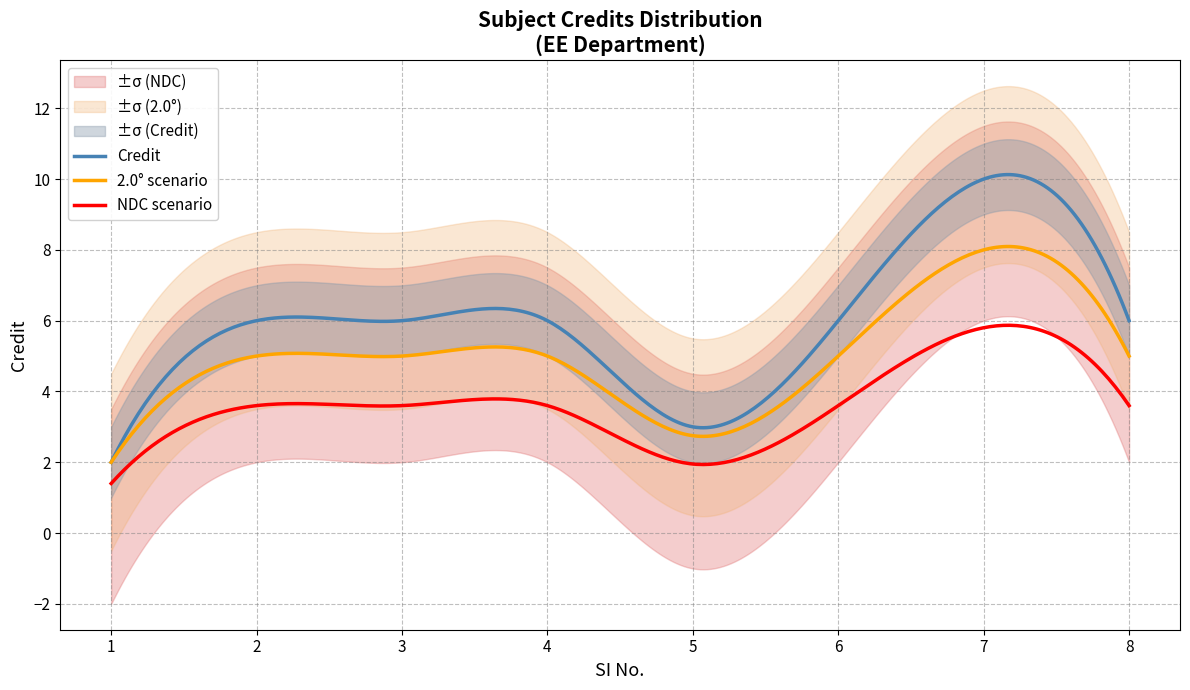

How many data points are less than 6?

2